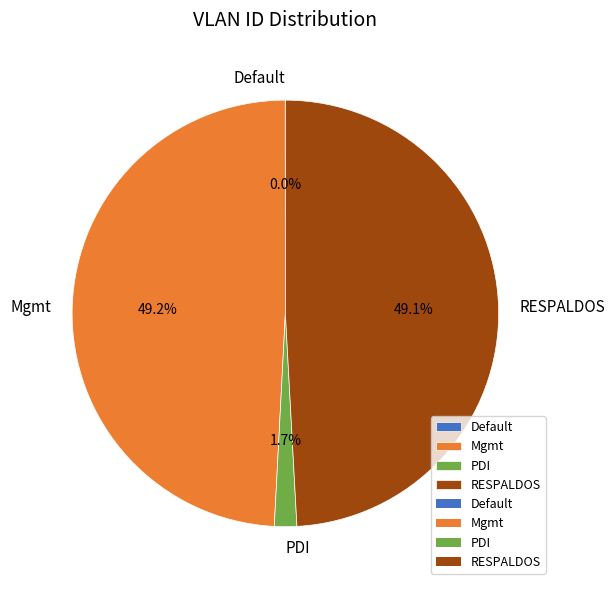

Is the sum of PDI and RESPALDOS greater than half?

Yes